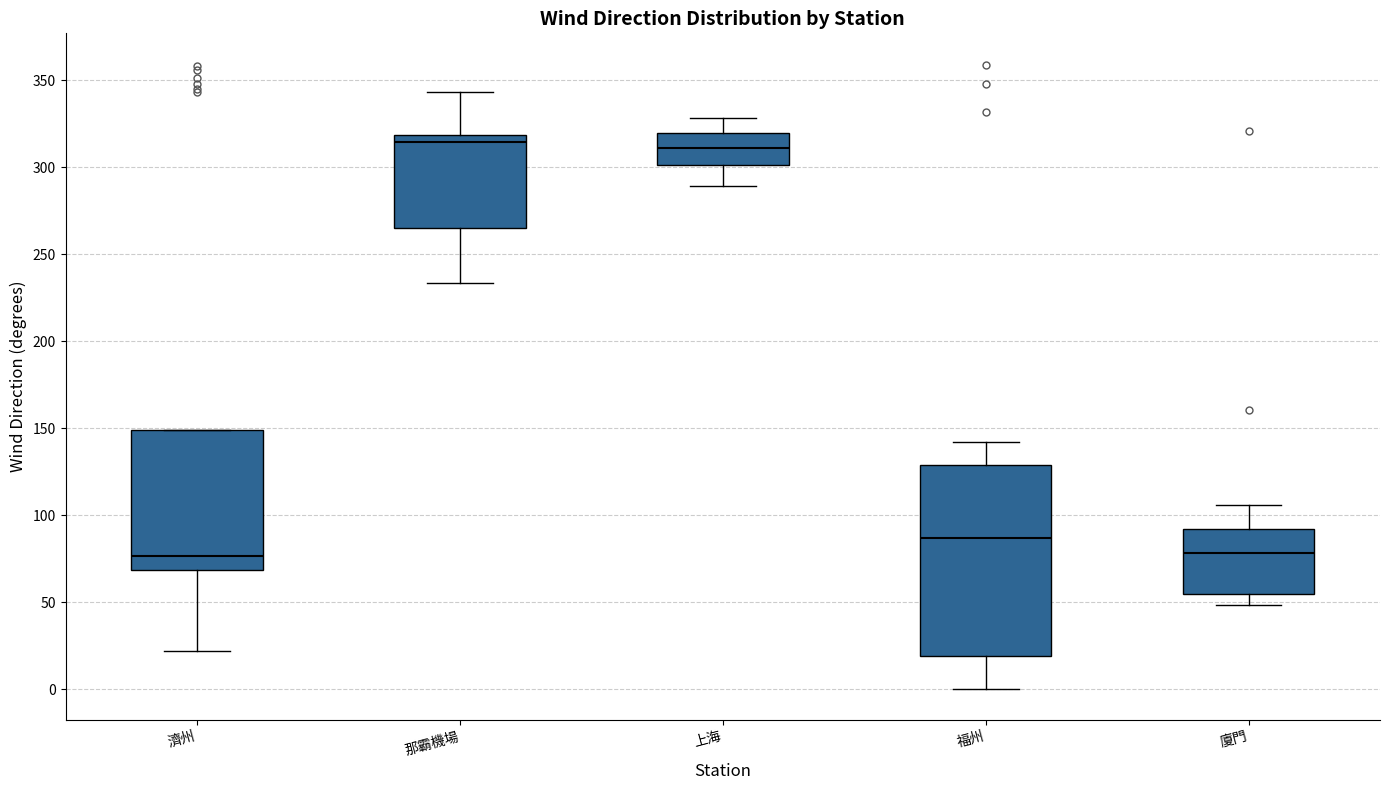

Reading left to right, transcribe this box plot: for each box, give where its median line is, the range the box spans, and where its two whiskers end, as read against the y-axis. The values are not printed on the chart, so give them approximately, as read against the axis.

濟州: median 75, box 70 to 150, whiskers 20 to 150
那霸機場: median 315, box 265 to 320, whiskers 235 to 345
上海: median 310, box 300 to 320, whiskers 290 to 330
福州: median 85, box 20 to 130, whiskers 0 to 140
廈門: median 80, box 55 to 90, whiskers 50 to 105